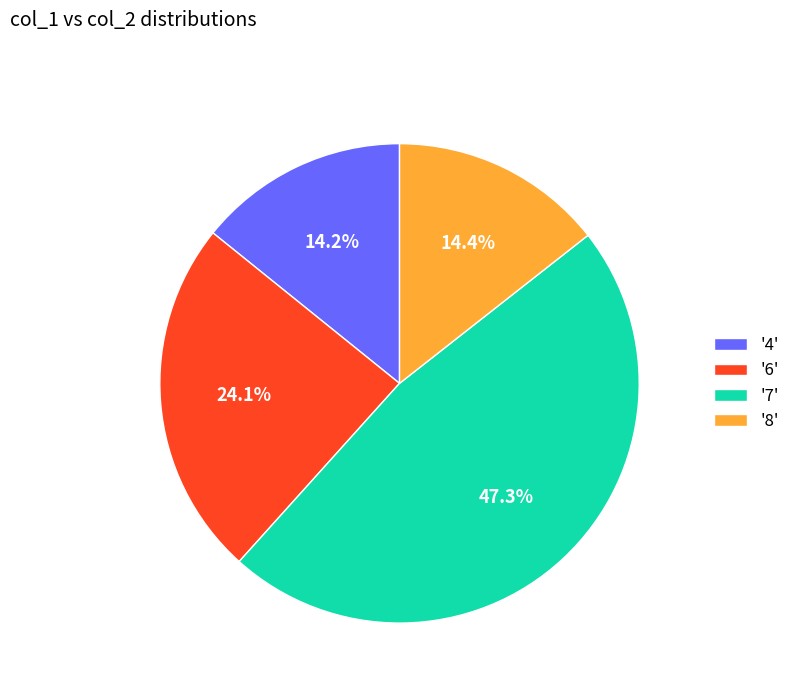

Does '7' represent more than half of the total?

No